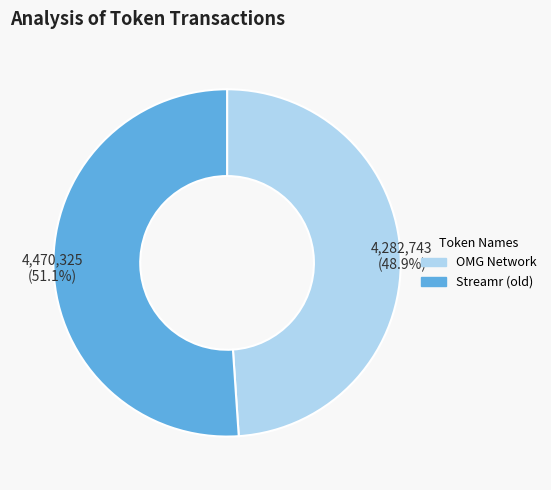

Combined, what portion of the pie is Streamr (old) and OMG Network?

100.0%